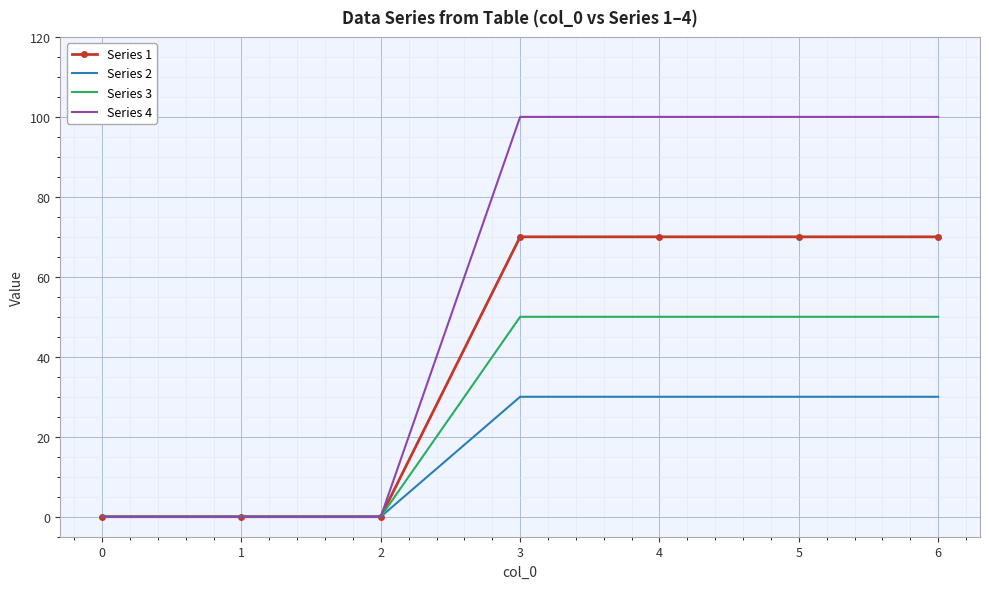

Which series has the largest range (max minus min)?

Series 4